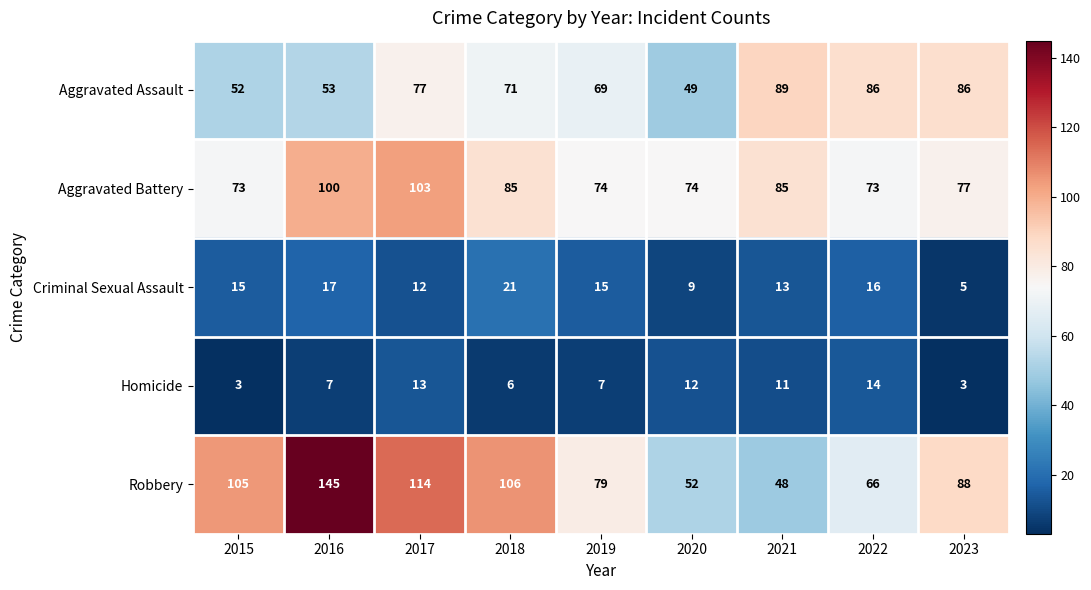

Which series has the largest range (max minus min)?

Robbery